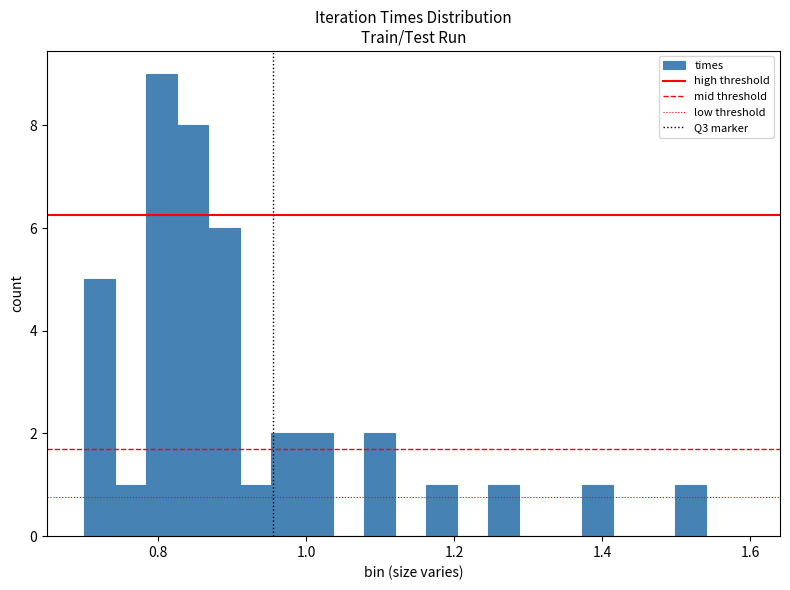

Around what value on the x-axis is the tallest bar? Give the approximate position of its centre, as read against the axis.

0.80